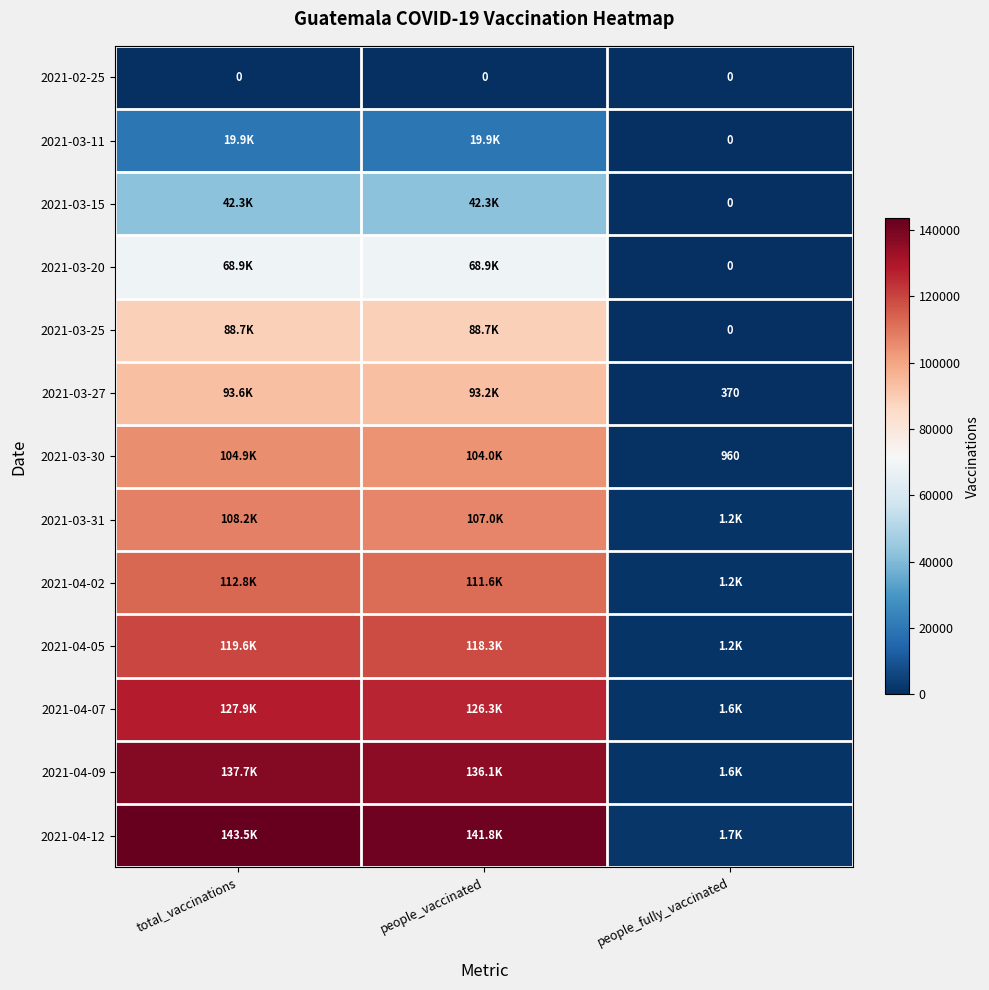

Between total_vaccinations and people_vaccinated, which is larger?

total_vaccinations